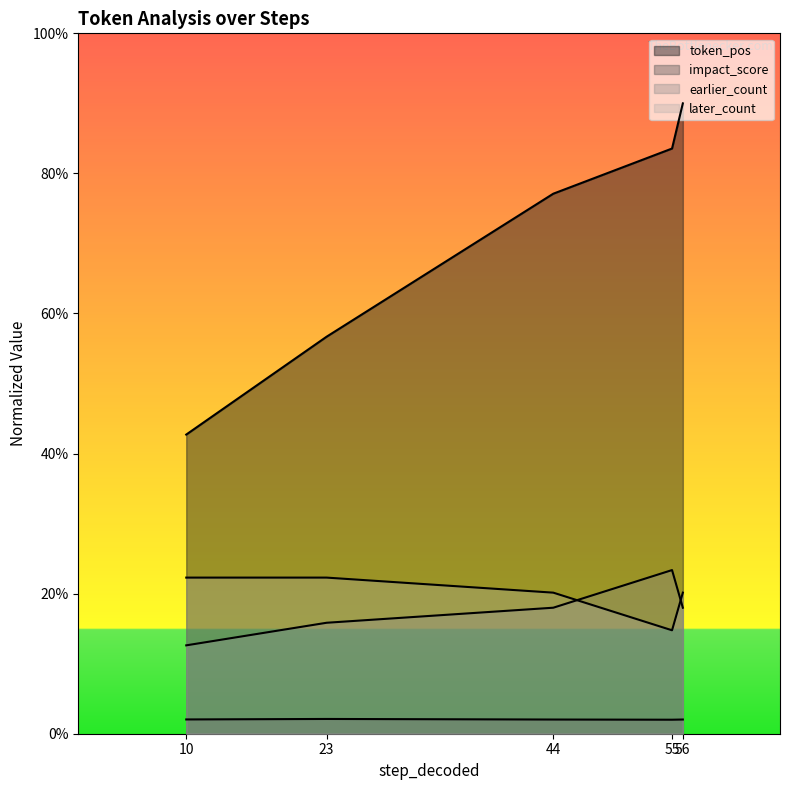

Is the value of earlier_count at 23 greater than the value of token_pos at 23?

No